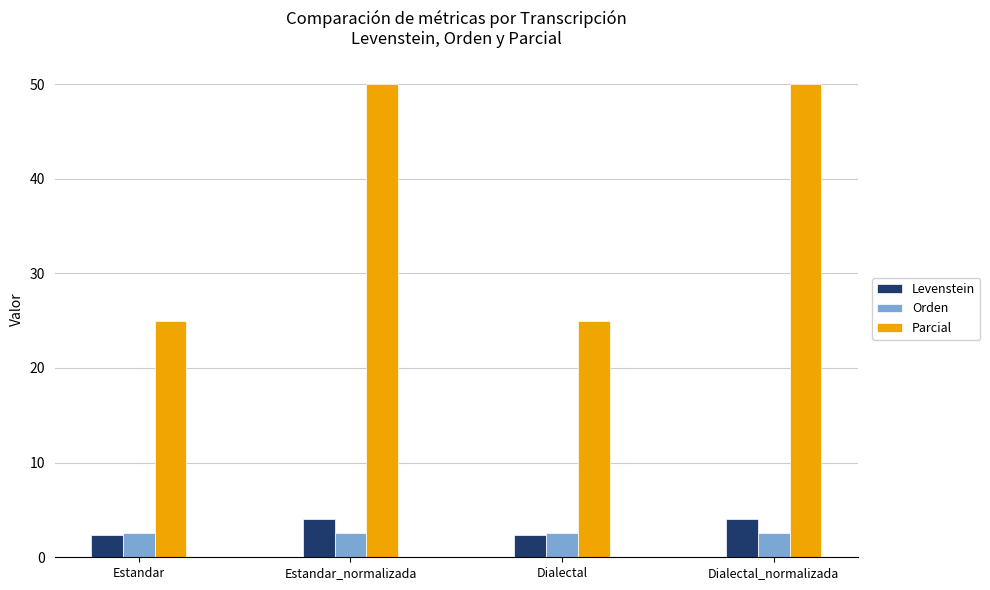

What is the total value across all series at Dialectal?

29.9